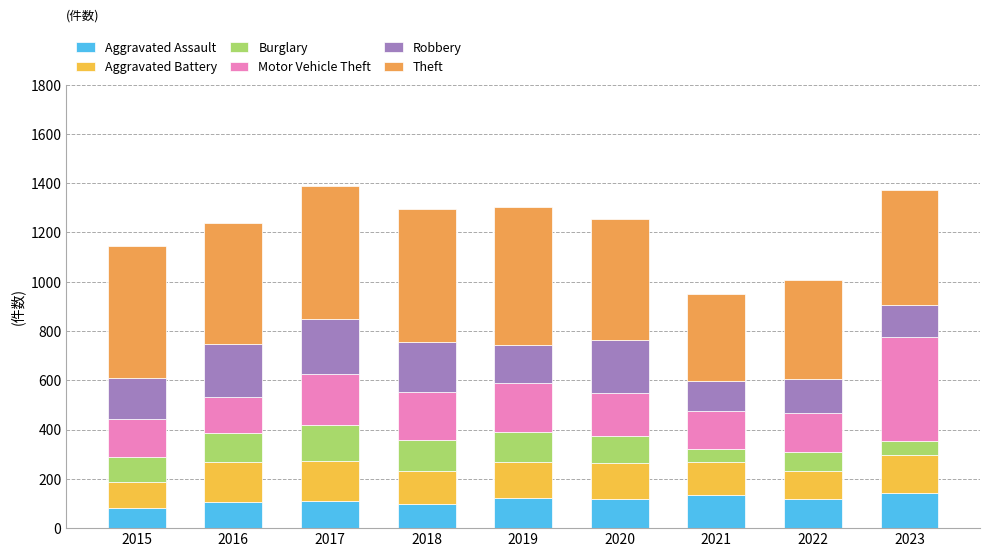

Count the number of categories in the chart.

9